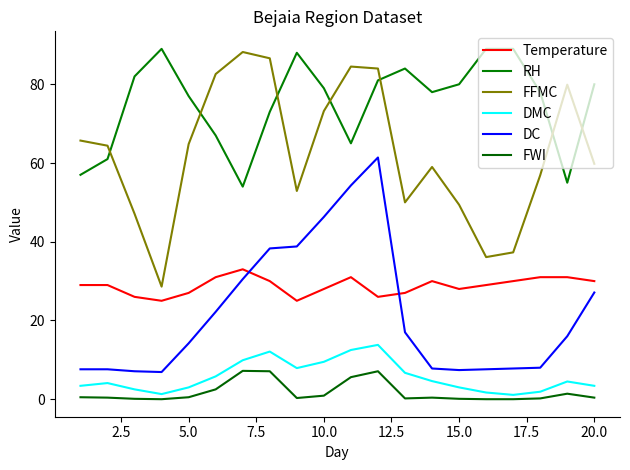

How many distinct data groups are displayed?

6